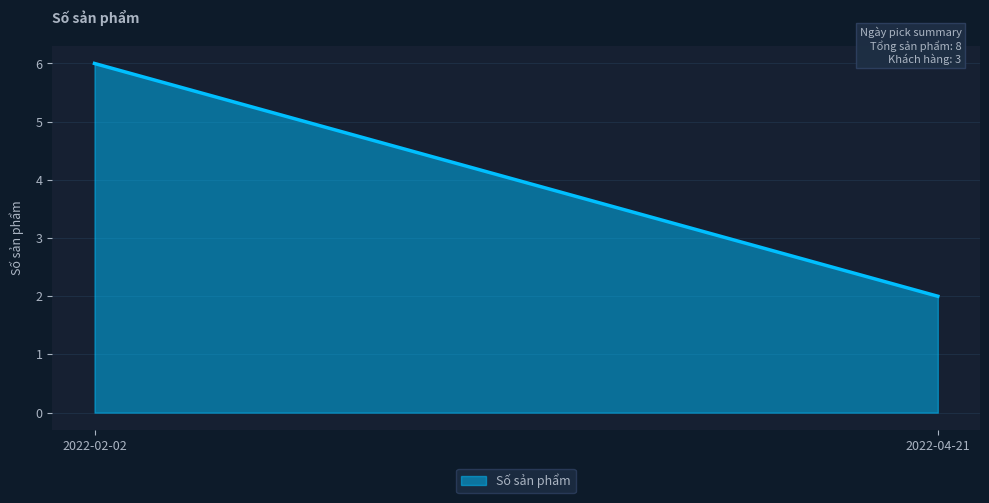

At which category does the chart reach its minimum across all series?

2022-04-21